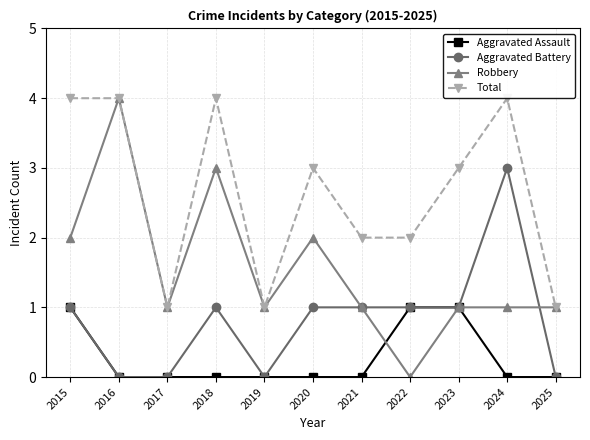

What is the spread (max minus min) of values at 2024?

4